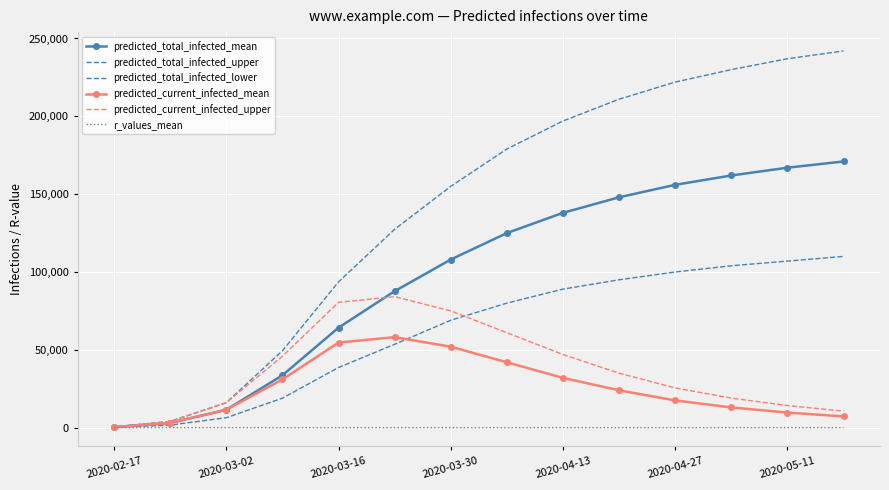

Which series has the largest total across all categories?

predicted_total_infected_upper